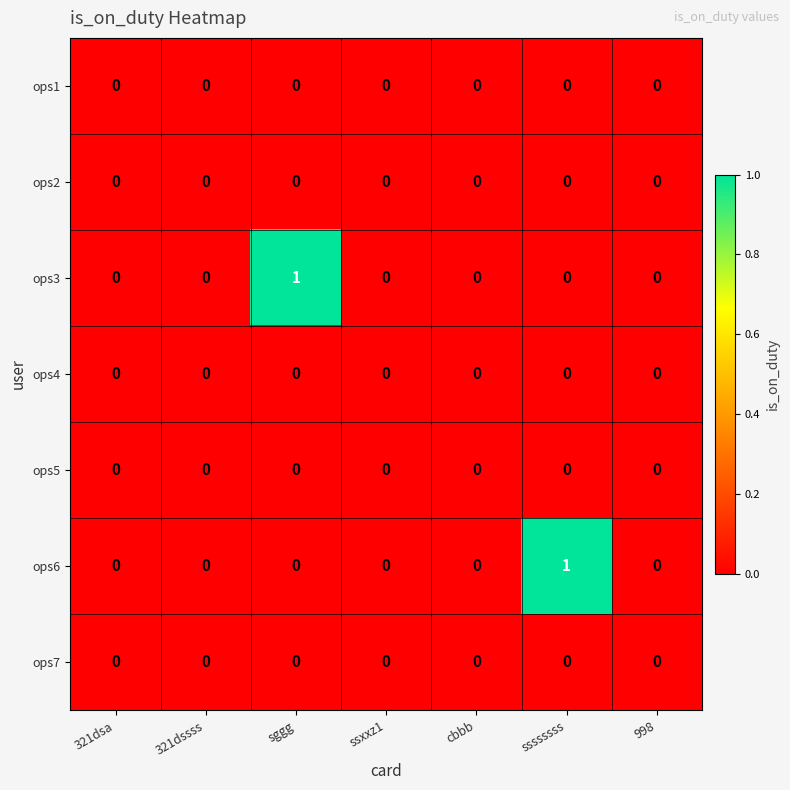

Is it true that ops4 equals 0 at ssxxz1?

True